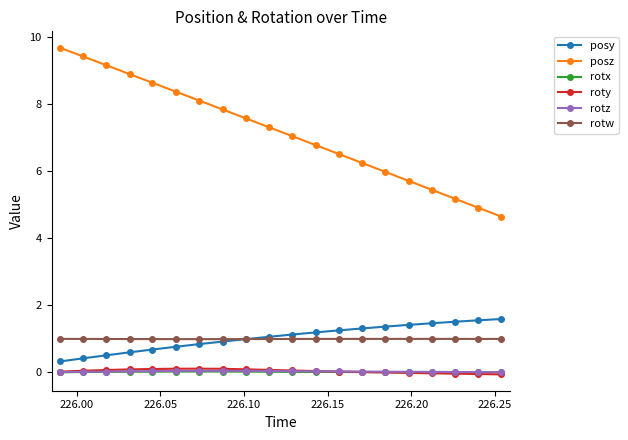

Which series has the largest total across all categories?

posz